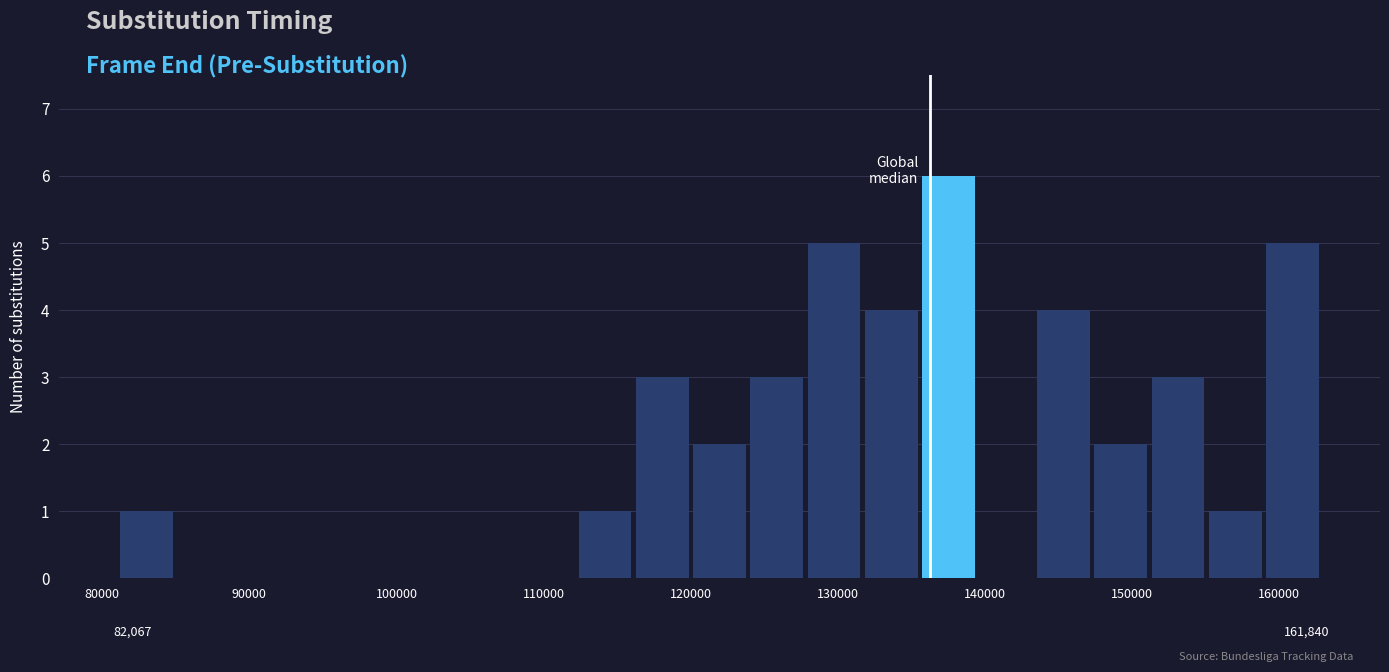

Around what value on the x-axis is the tallest bar? Give the approximate position of its centre, as read against the axis.

138000